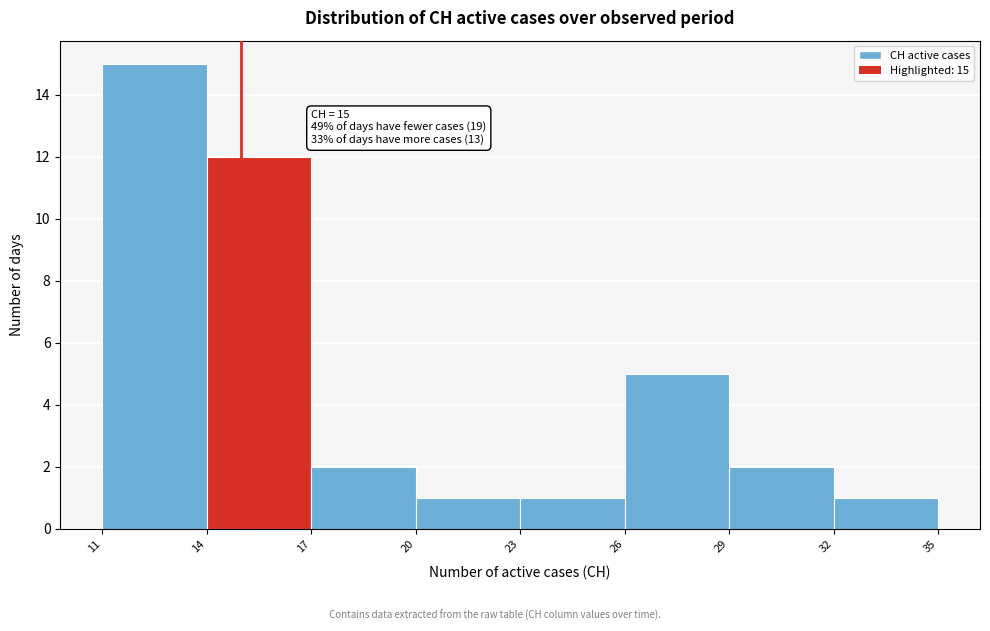

Over which range of the x-axis is the bar tallest?

11 to 14